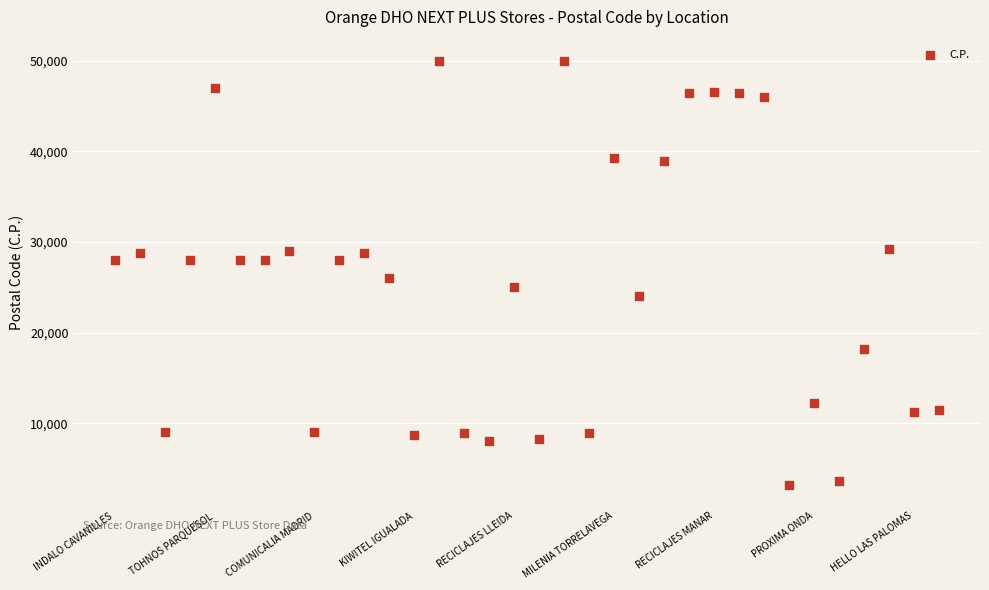

What Y value in the scatter plot is closest to 26605?

26003